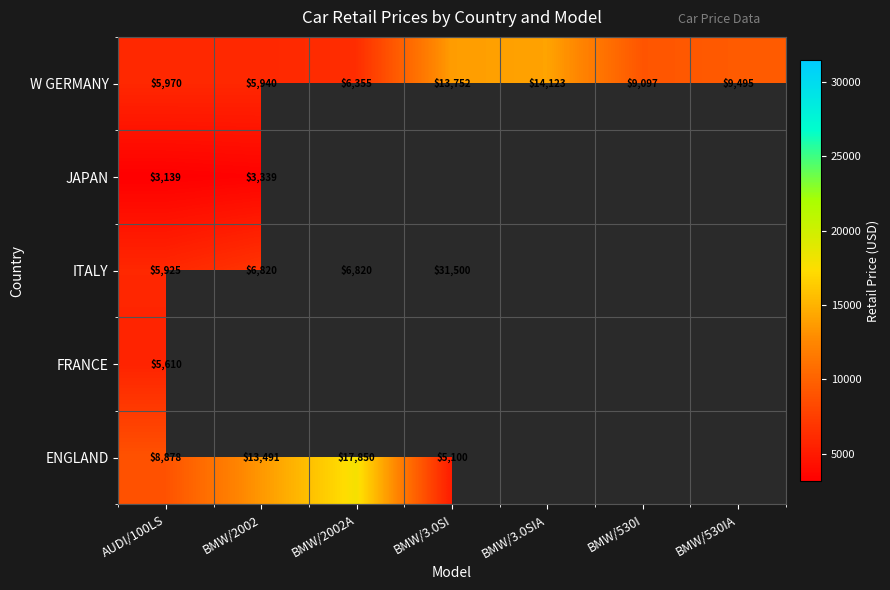

Between BMW/2002A and BMW/530IA, which is larger?

BMW/530IA